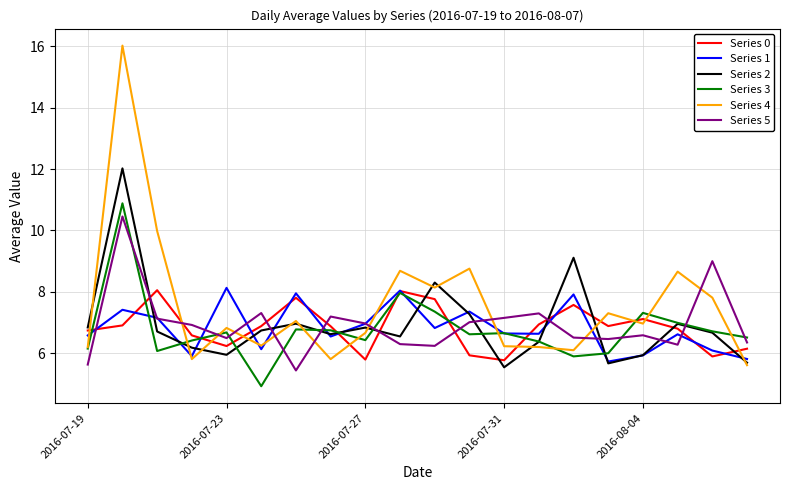

Which series has the largest total across all categories?

Series 4